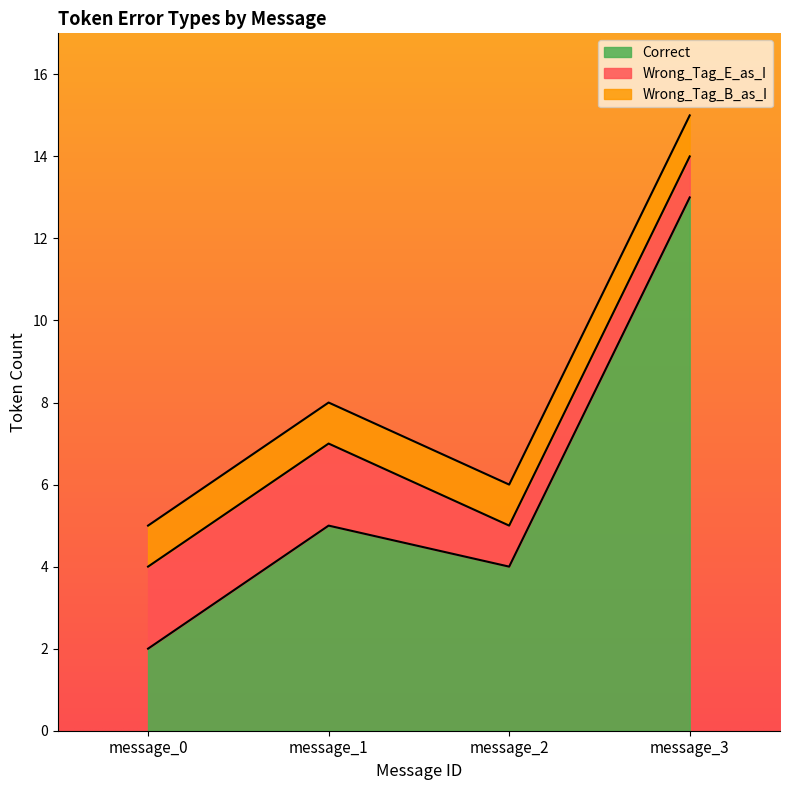

Where is Wrong_Tag_E_as_I nearest to the value 1?

message_2